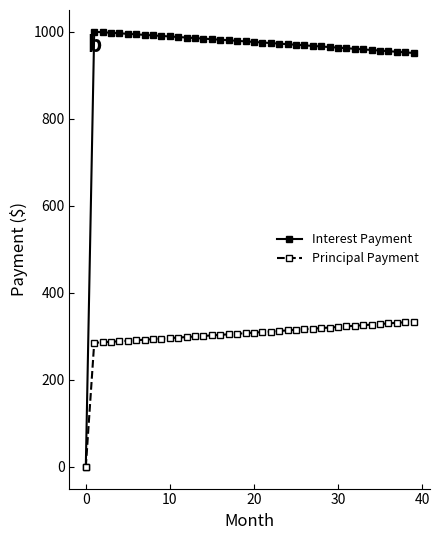

Does the chart display data point markers on the line(s)?

Yes